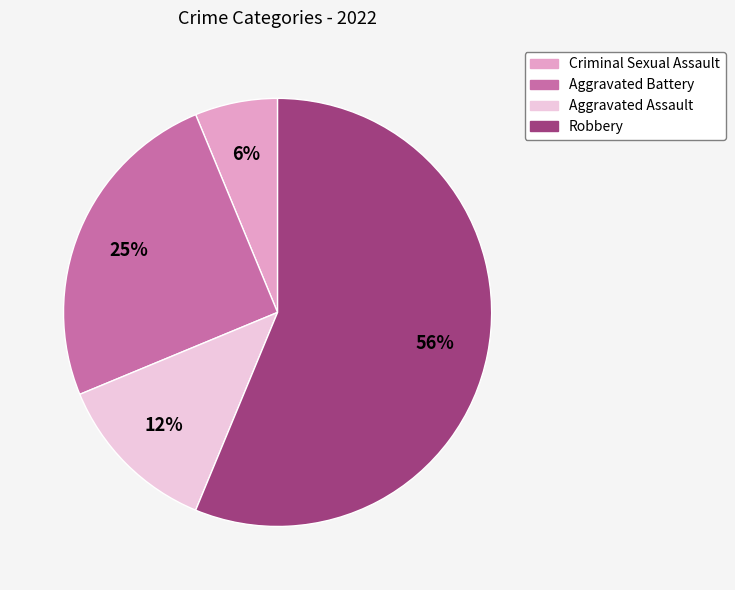

To the nearest percent, what is the difference between the Robbery and Aggravated Assault slice percentages?

44%